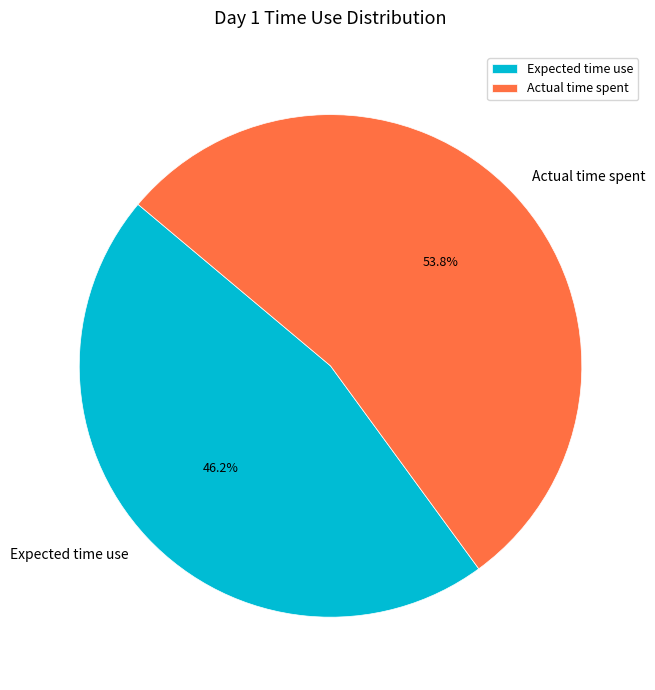

Is there any slice that represents more than half of the pie?

Yes